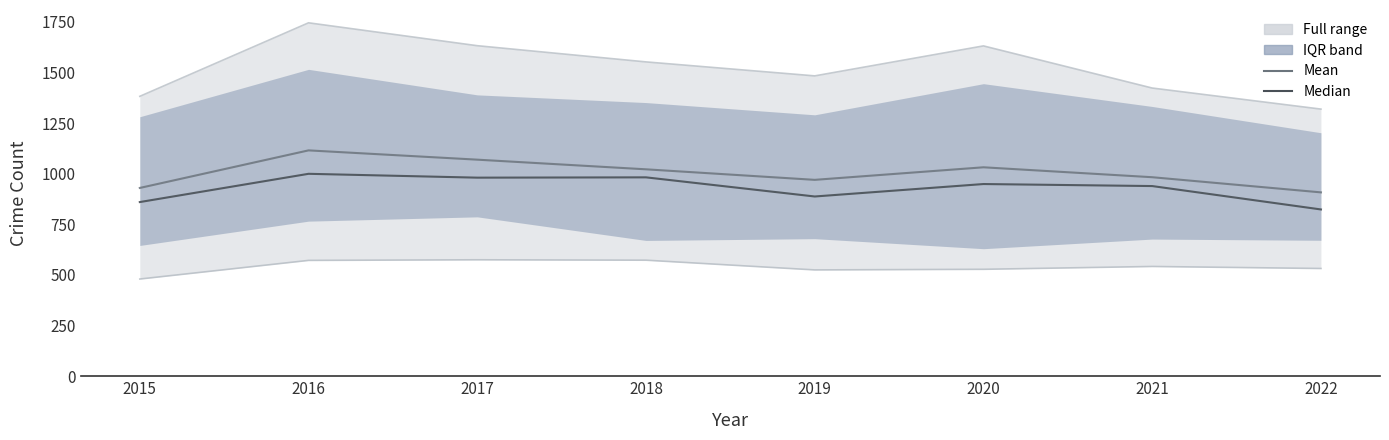

Which series has the largest range (max minus min)?

Mean